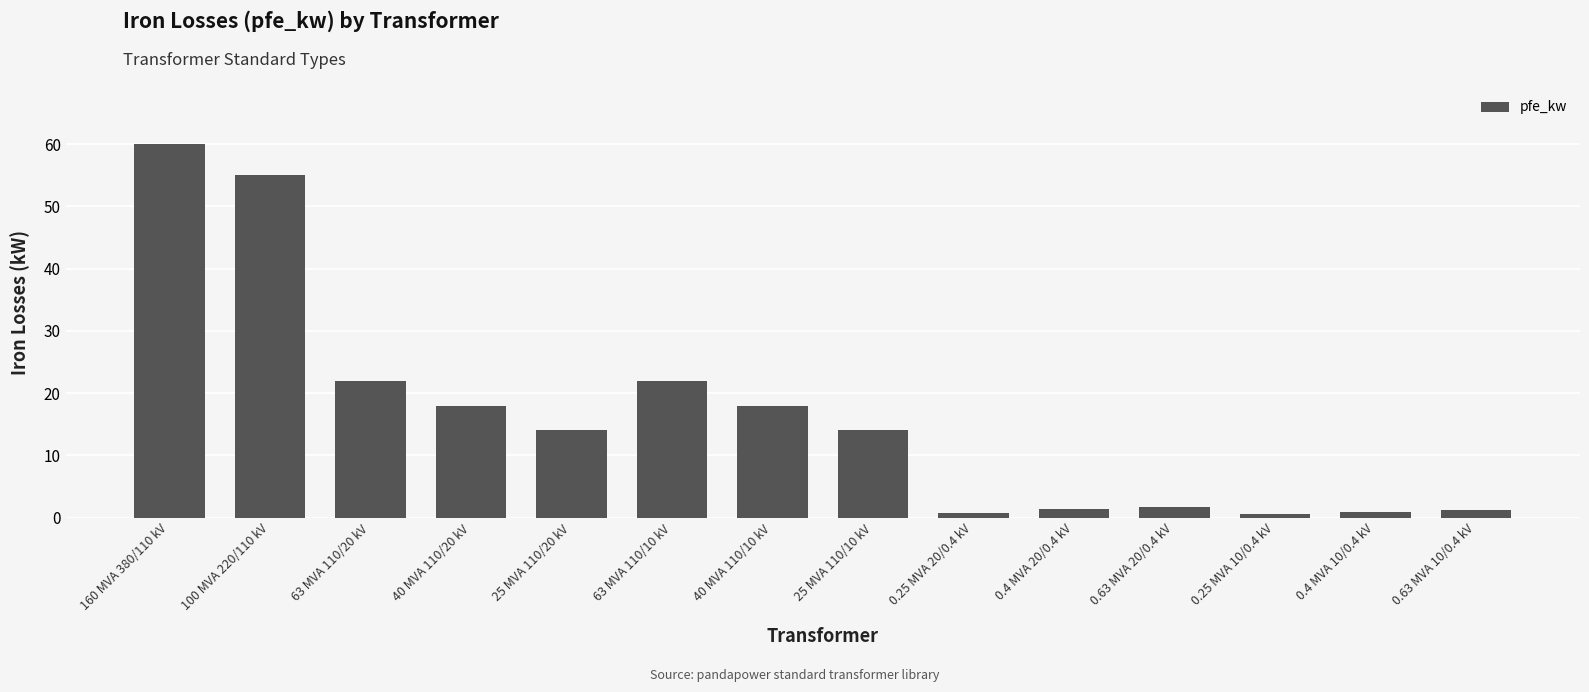

Between 0.63 MVA 20/0.4 kV and 40 MVA 110/20 kV, which is larger?

40 MVA 110/20 kV